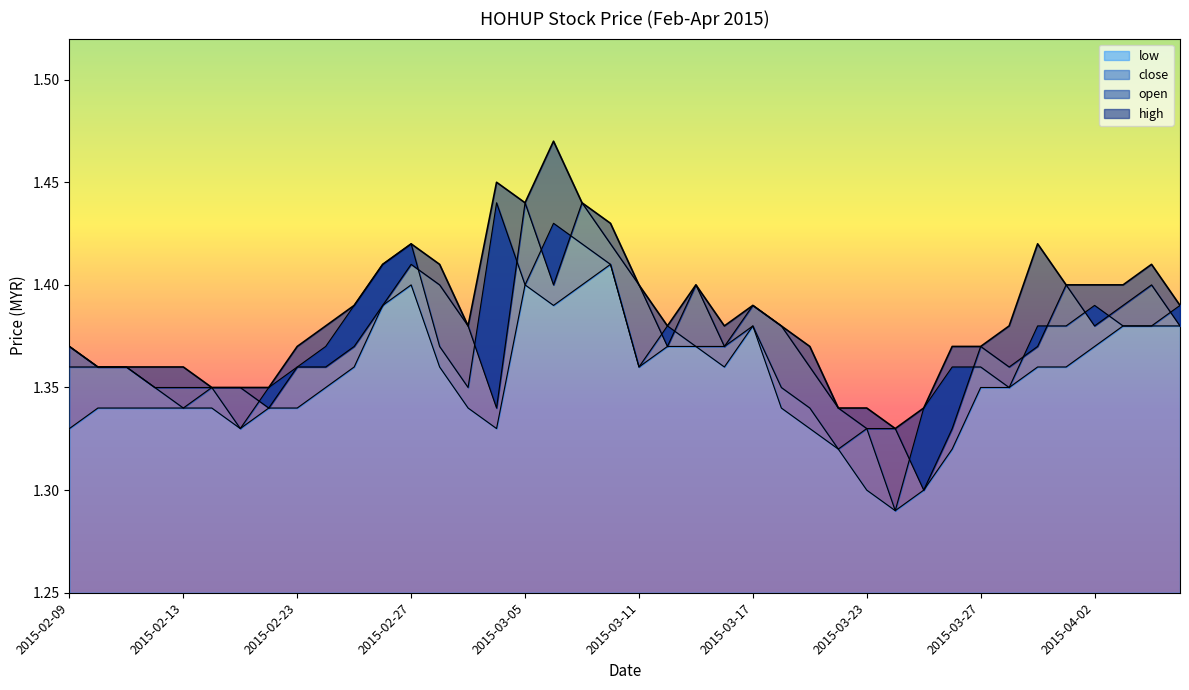

Reading left to right, what are all the values shown in this chart?

open: 1.4	1.4	1.4	1.4	1.4	1.4	1.4	1.3	1.4	1.4	1.4	1.4	1.4	1.4	1.4	1.3	1.4	1.4	1.4	1.4	1.4	1.4	1.4	1.4	1.4	1.4	1.4	1.3	1.3	1.3	1.3	1.3	1.4	1.4	1.4	1.4	1.4	1.4	1.4	1.4
high: 1.4	1.4	1.4	1.4	1.4	1.4	1.4	1.4	1.4	1.4	1.4	1.4	1.4	1.4	1.4	1.4	1.4	1.5	1.4	1.4	1.4	1.4	1.4	1.4	1.4	1.4	1.4	1.3	1.3	1.3	1.3	1.4	1.4	1.4	1.4	1.4	1.4	1.4	1.4	1.4
low: 1.3	1.3	1.3	1.3	1.3	1.3	1.3	1.3	1.3	1.4	1.4	1.4	1.4	1.4	1.3	1.3	1.4	1.4	1.4	1.4	1.4	1.4	1.4	1.4	1.4	1.3	1.3	1.3	1.3	1.3	1.3	1.3	1.4	1.4	1.4	1.4	1.4	1.4	1.4	1.4
close: 1.4	1.4	1.4	1.4	1.3	1.4	1.3	1.4	1.4	1.4	1.4	1.4	1.4	1.4	1.4	1.4	1.4	1.4	1.4	1.4	1.4	1.4	1.4	1.4	1.4	1.4	1.3	1.3	1.3	1.3	1.3	1.4	1.4	1.4	1.4	1.4	1.4	1.4	1.4	1.4